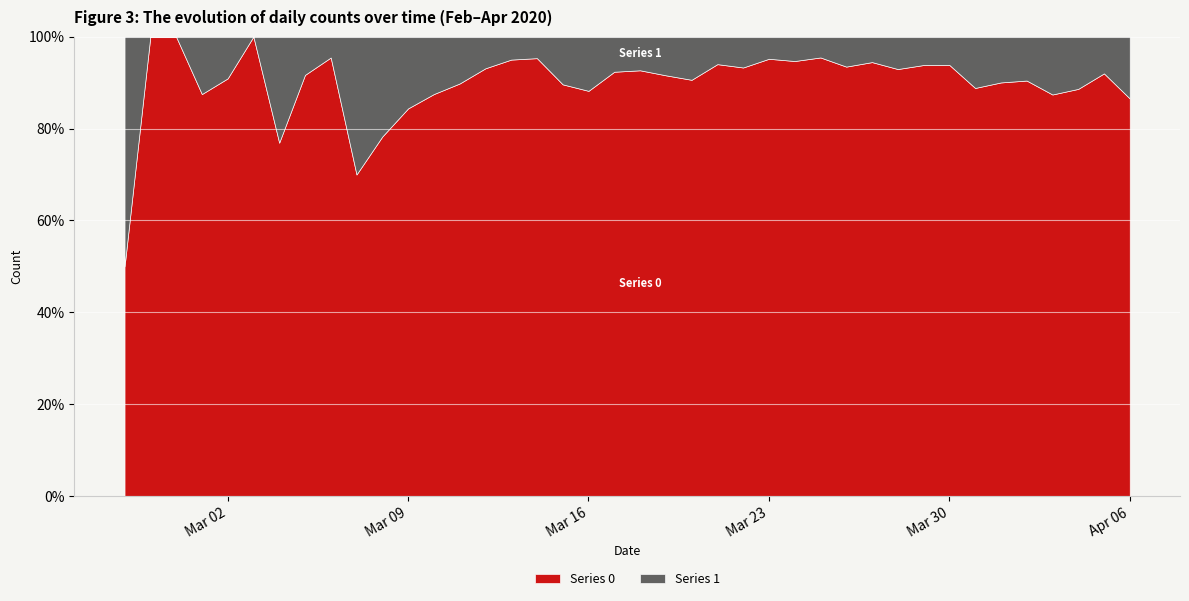

What is the maximum value for Series 0?

100.0